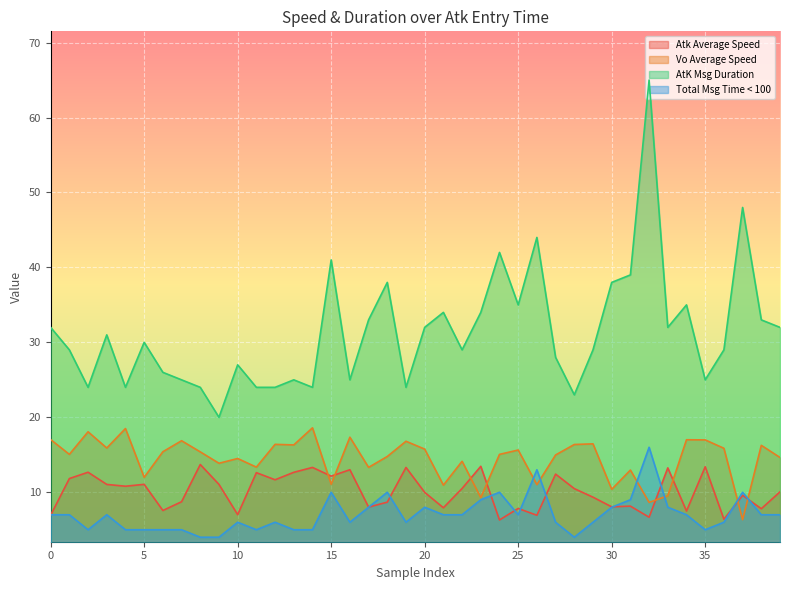

How many distinct data groups are displayed?

4